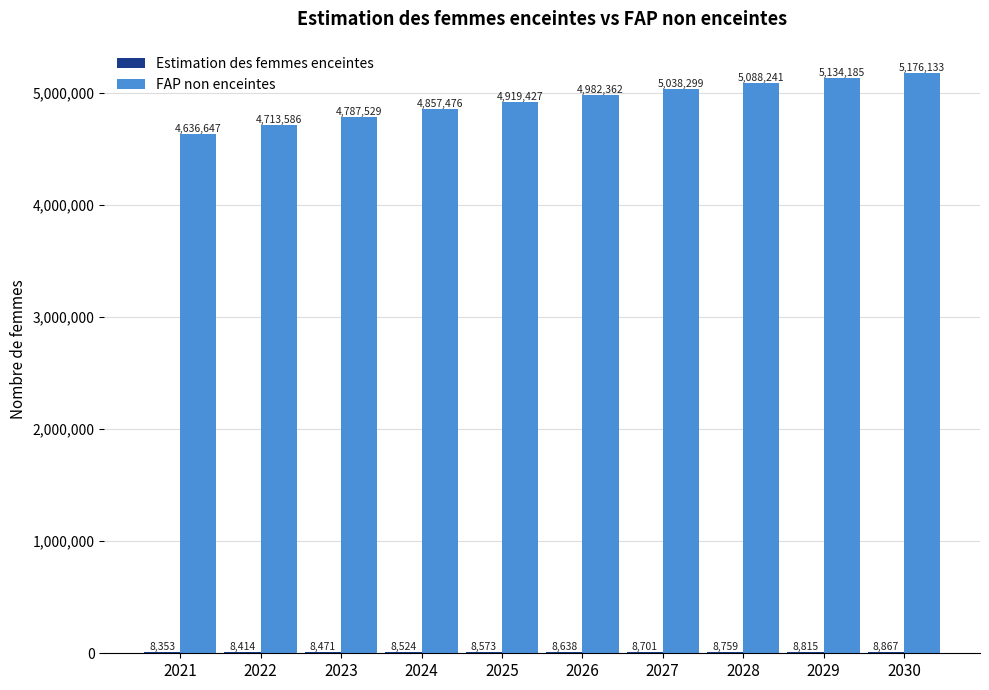

What is the maximum value shown in the chart?

5176133.3